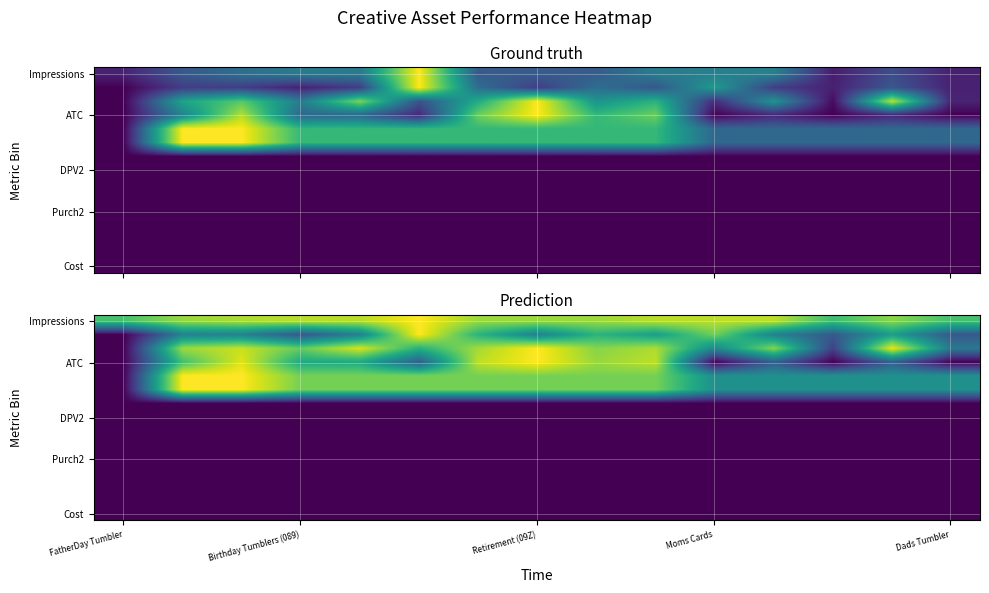

Which has a higher value, FatherDay Tumbler or Birthday Tumblers (089)?

Birthday Tumblers (089)